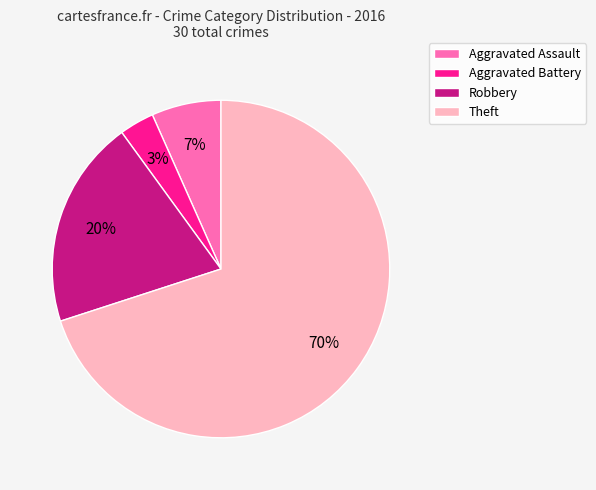

Rank the categories by value from highest to lowest.

Theft, Robbery, Aggravated Assault, Aggravated Battery